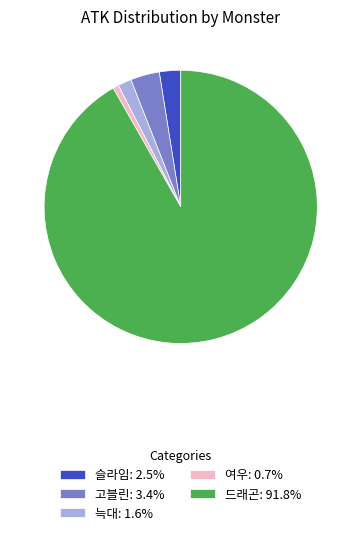

Which category has the biggest portion of the pie?

드래곤